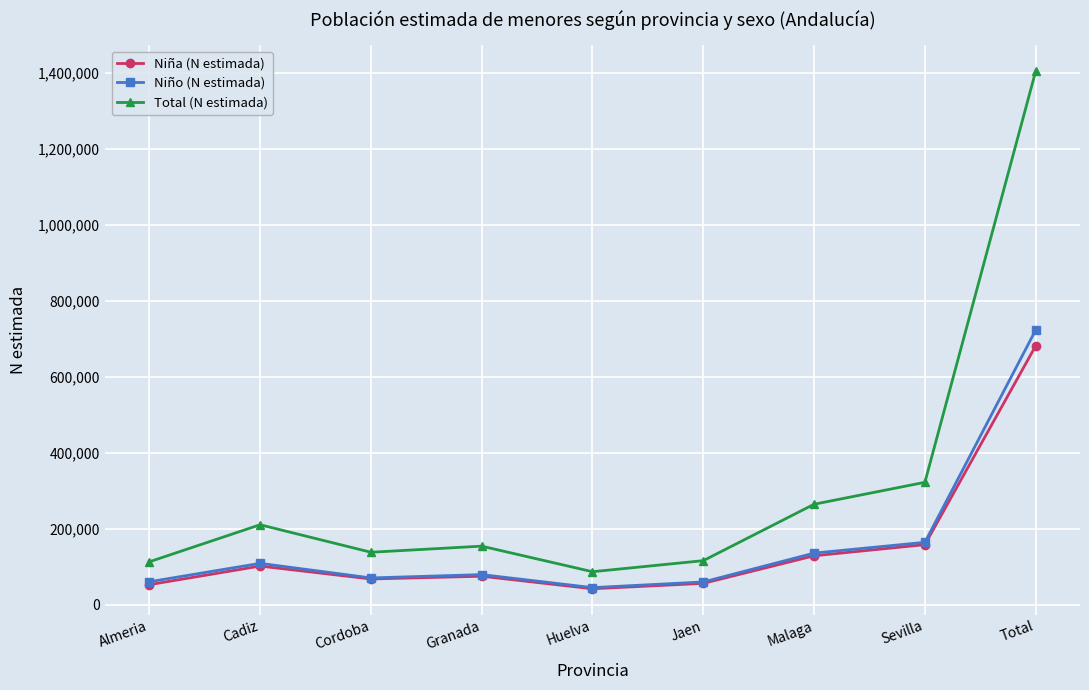

True or false: Niña (N estimada) has a value of 157904 at Sevilla.

True